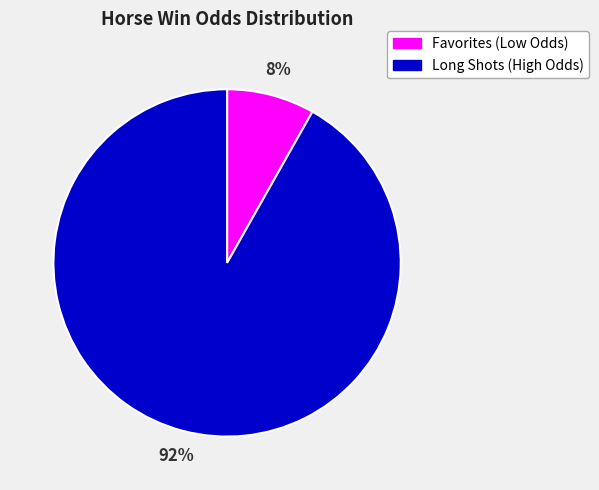

Which has a higher value, Long Shots (High Odds) or Favorites (Low Odds)?

Long Shots (High Odds)